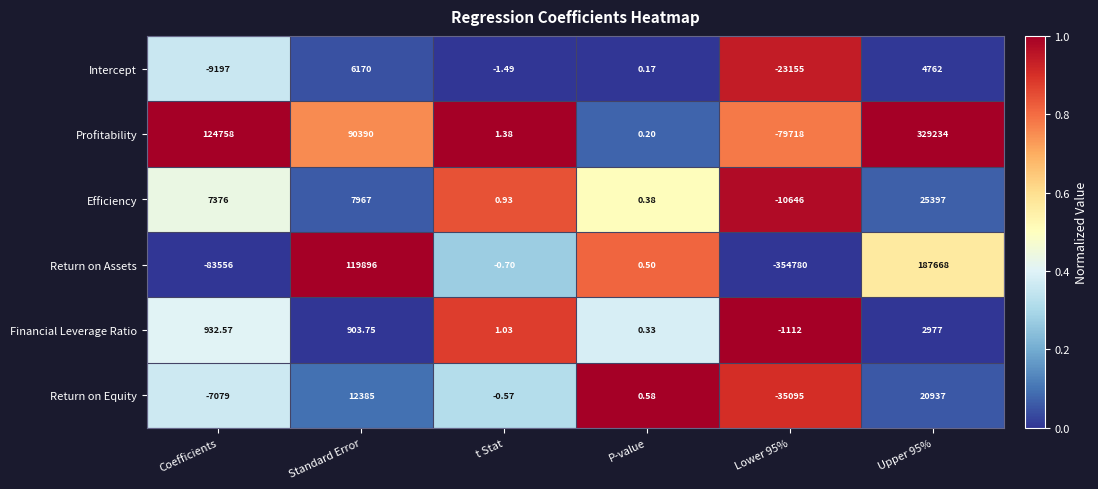

Is the value of Intercept at Coefficients greater than the value of Return on Equity at t Stat?

No